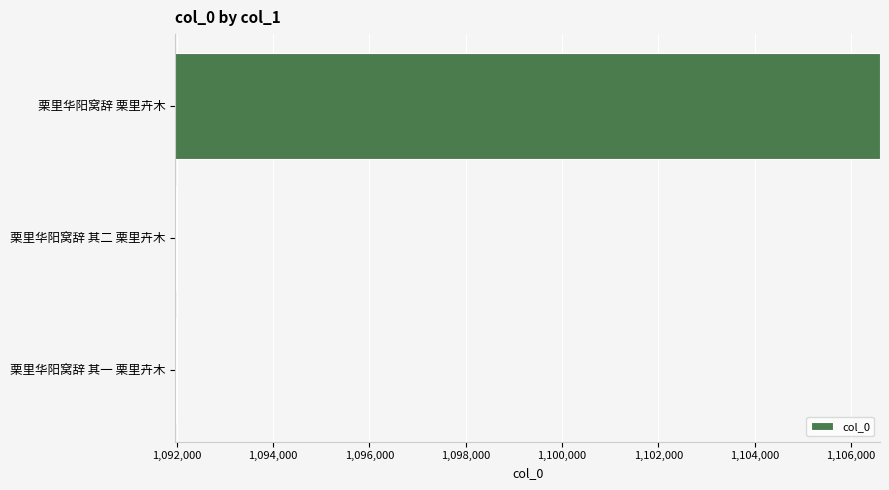

What is the change in value from 栗里华阳窝辞 其二 栗里卉木 to 栗里华阳窝辞 栗里卉木?

+14609